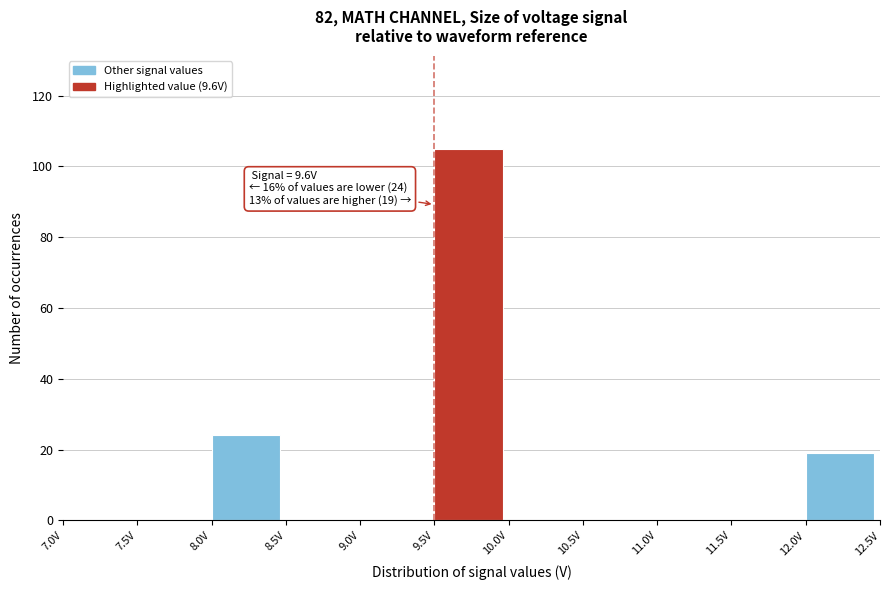

Over which range of the x-axis is the bar tallest?

9.5 to 10.0